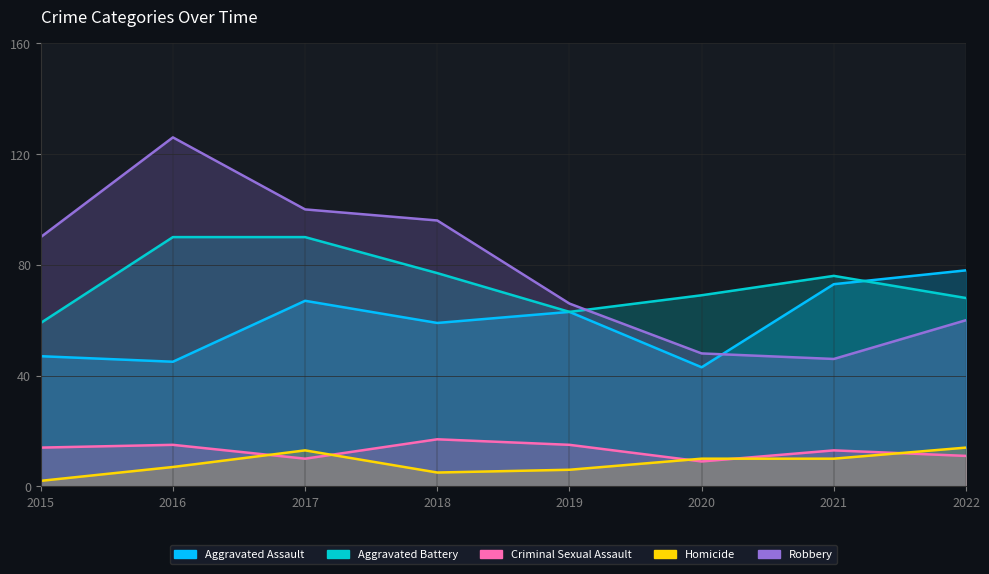

Reading right to left, list all the values displayed in this chart.

Aggravated Assault: 2022=78	2021=73	2020=43	2019=63	2018=59	2017=67	2016=45	2015=47
Aggravated Battery: 2022=68	2021=76	2020=69	2019=63	2018=77	2017=90	2016=90	2015=59
Criminal Sexual Assault: 2022=11	2021=13	2020=9	2019=15	2018=17	2017=10	2016=15	2015=14
Homicide: 2022=14	2021=10	2020=10	2019=6	2018=5	2017=13	2016=7	2015=2
Robbery: 2022=60	2021=46	2020=48	2019=66	2018=96	2017=100	2016=126	2015=90